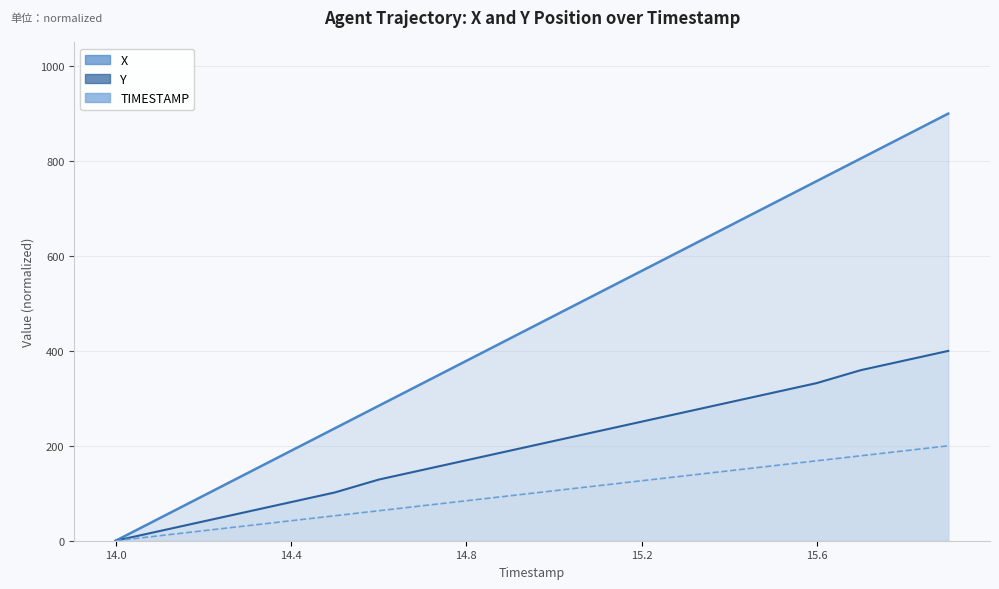

Is the value of TIMESTAMP at 15.4 greater than the value of X at 14.6?

No